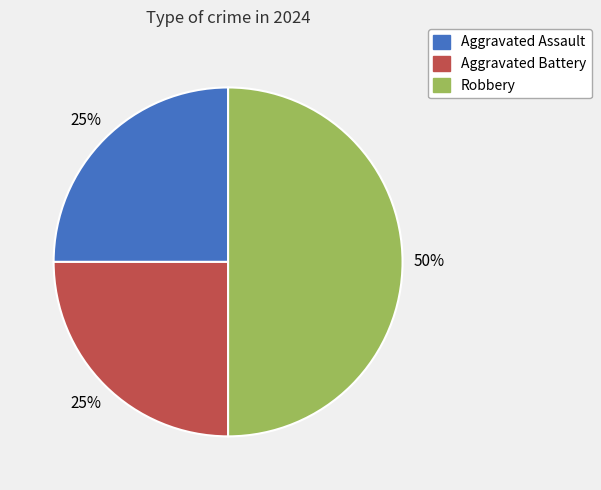

How many slices are in this pie chart?

3